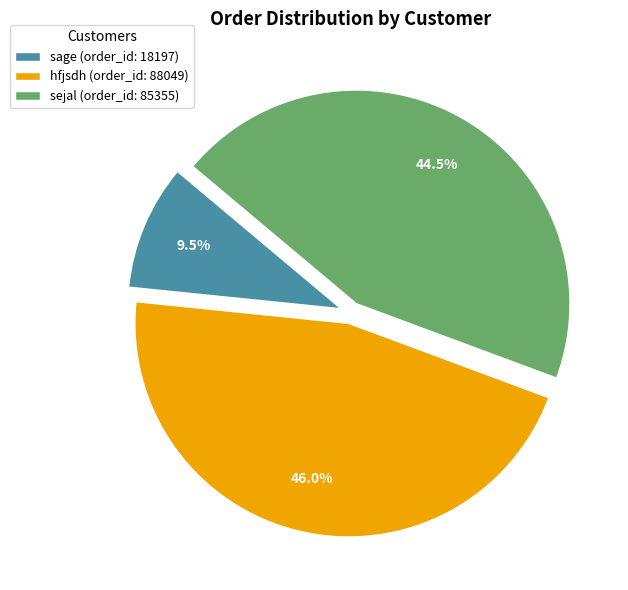

Which has a higher value, sage or hfjsdh?

hfjsdh